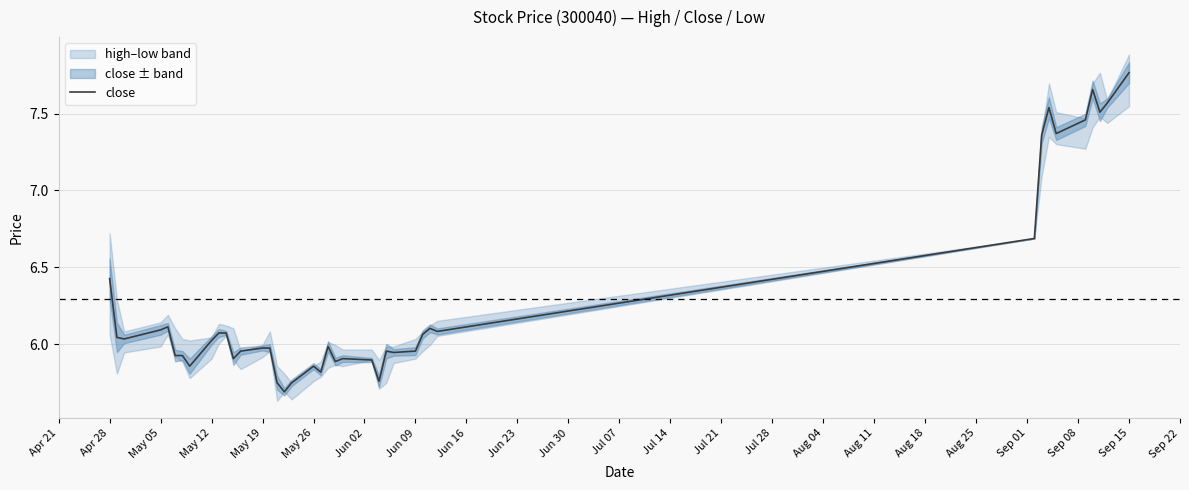

The close series shows 3.7 at May 26. True or false?

False